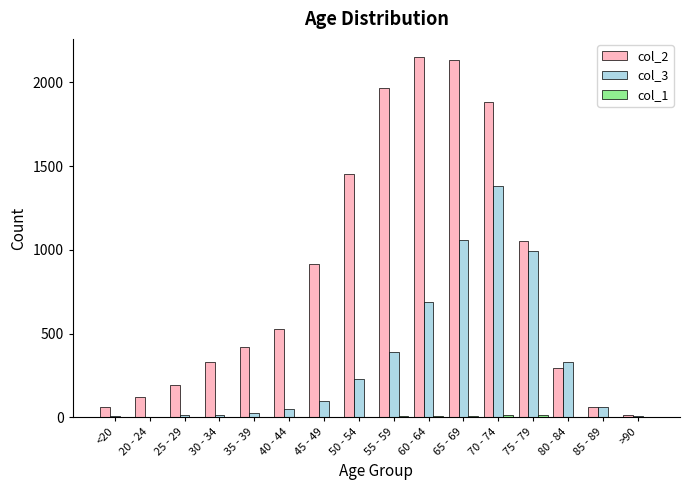

Where is col_2 nearest to the value 1083?

75 - 79